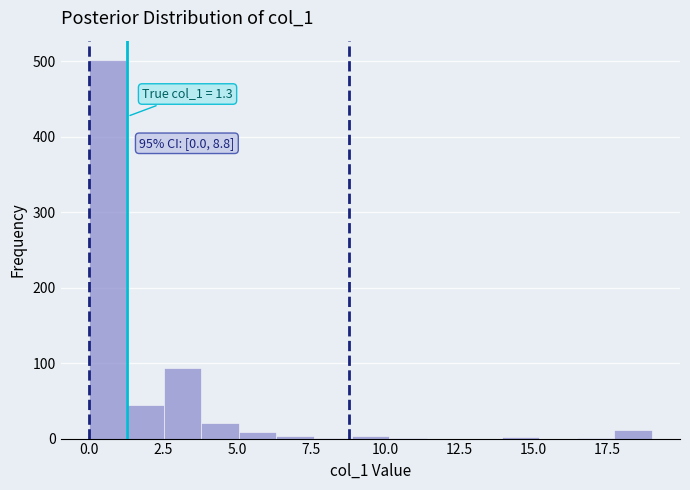

Around what value on the x-axis is the tallest bar? Give the approximate position of its centre, as read against the axis.

0.5